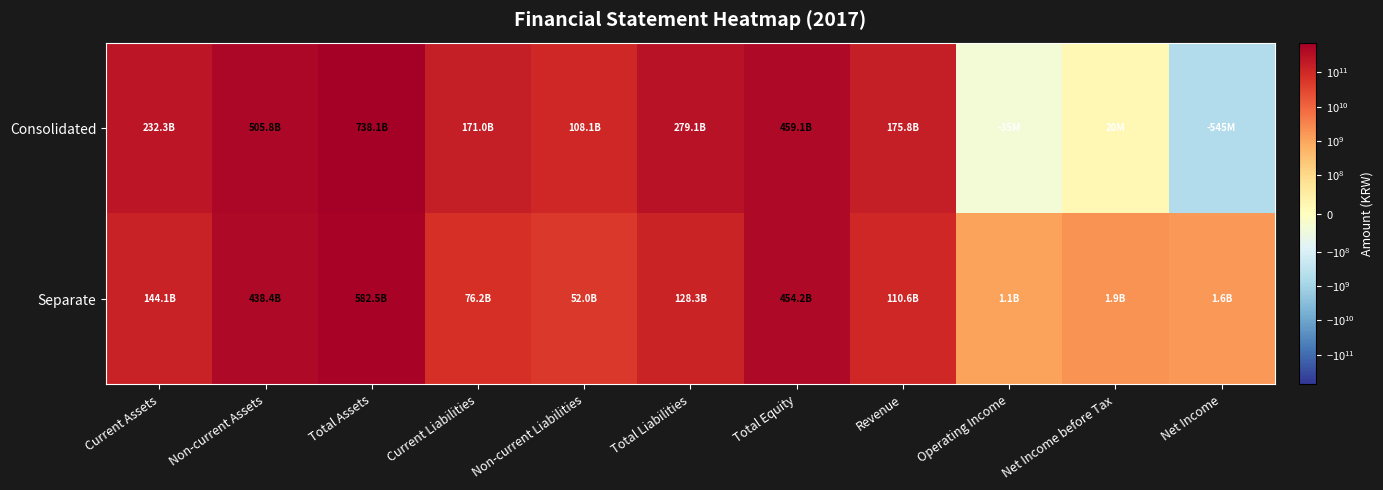

Which has a higher value, Revenue or Net Income?

Revenue